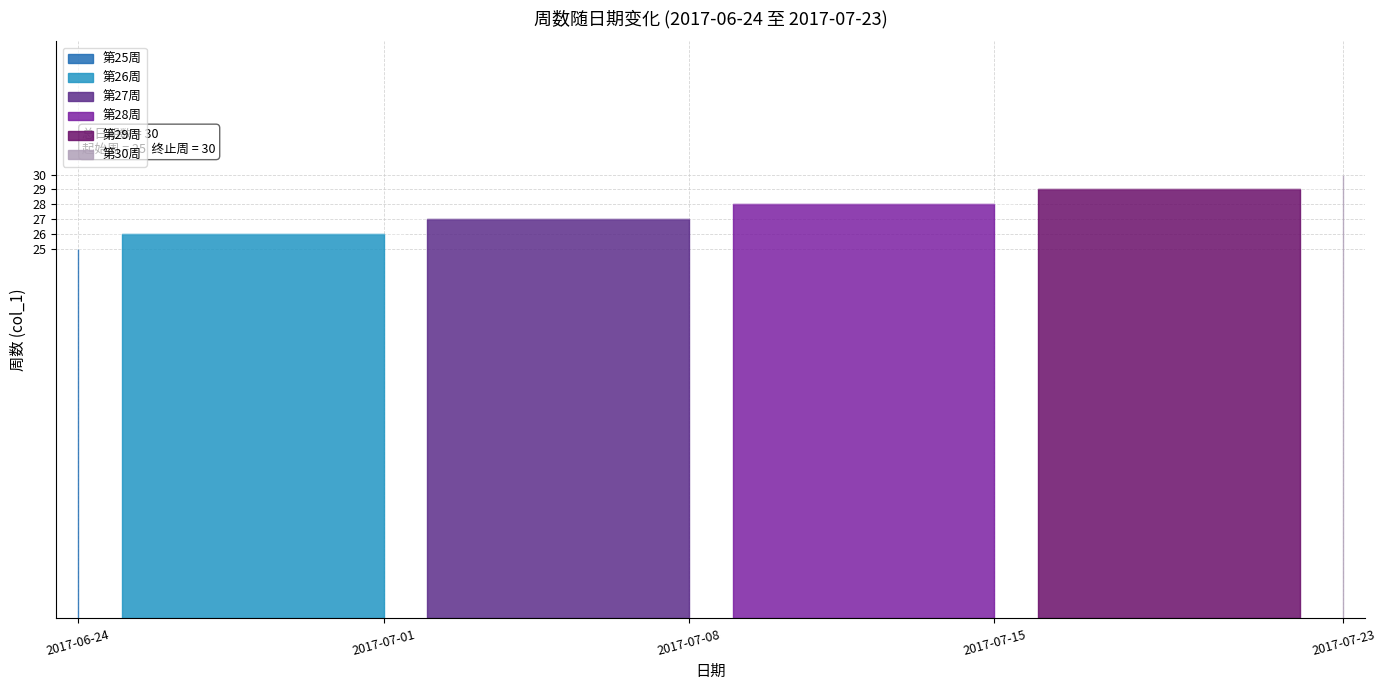

The chart shows a value of 28 at 2017-07-15. True or false?

True